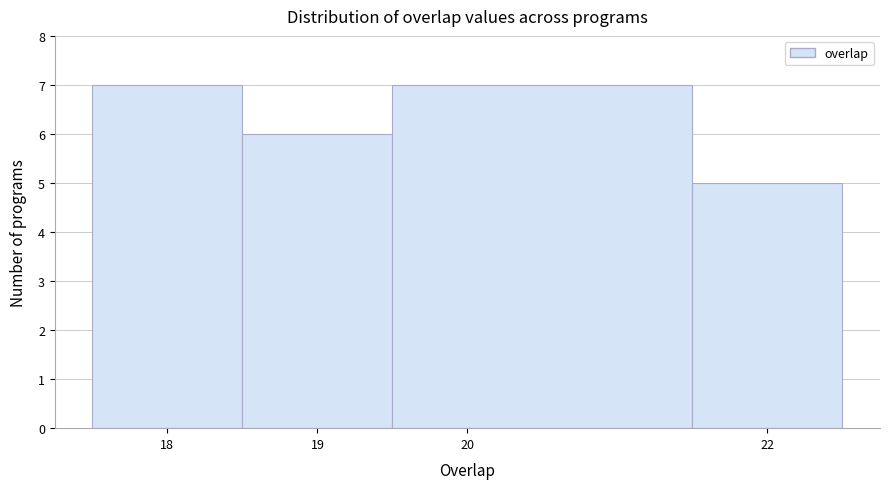

Reading left to right, transcribe this chart: for each bar, give the range it covers on the x-axis and its height. The values are not printed on the chart, so give them approximately, as read against the axis.

17.5 to 18.5: 7
18.5 to 19.5: 6
19.5 to 21.5: 7
21.5 to 22.5: 5